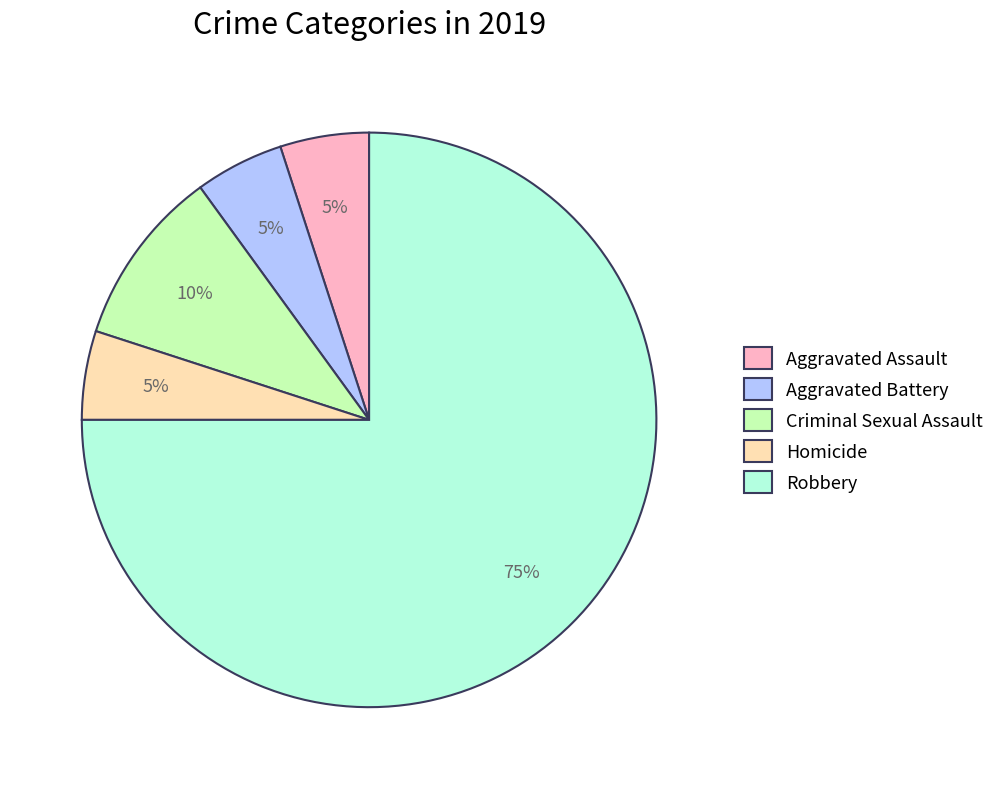

To the nearest percent, what portion does Criminal Sexual Assault represent?

10%